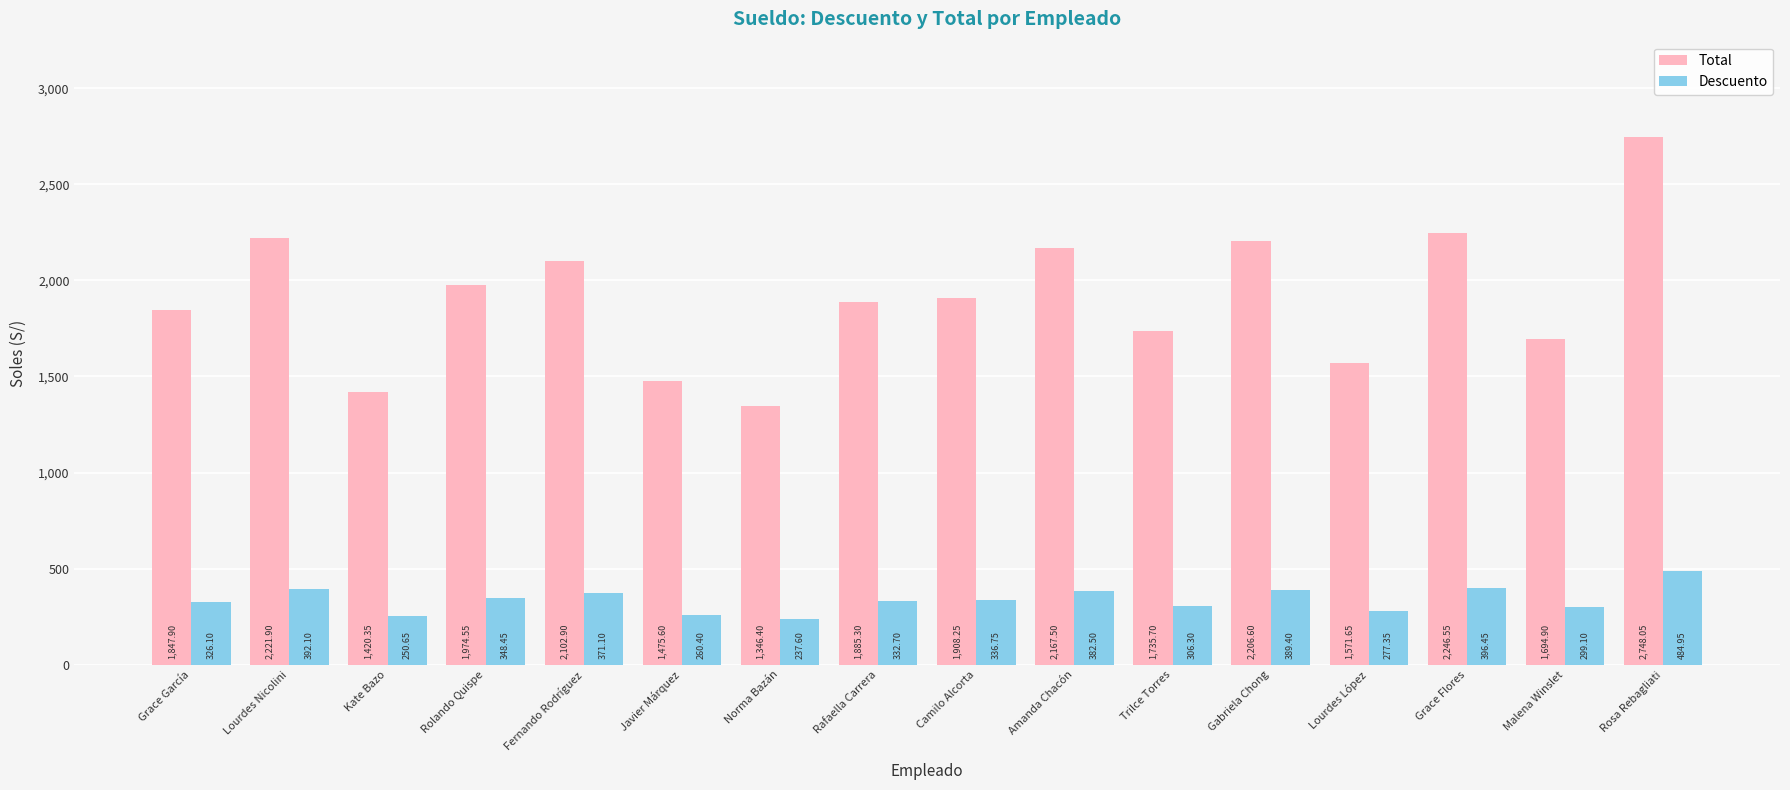

At which label does Descuento reach its minimum?

Norma Bazán